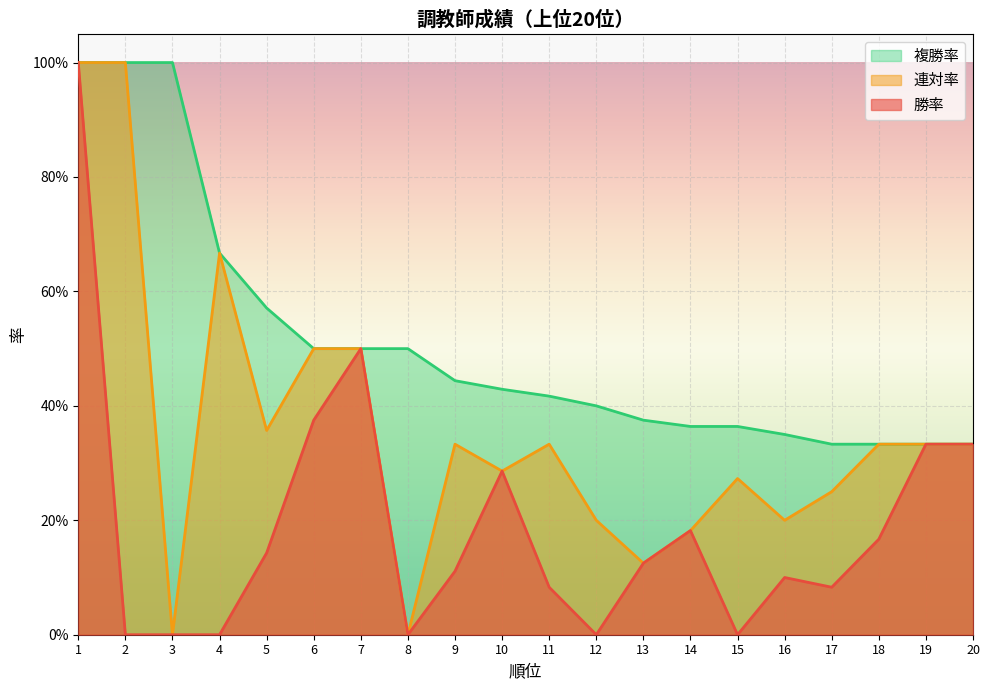

True or false: 勝率 and 連対率 intersect in this chart.

False